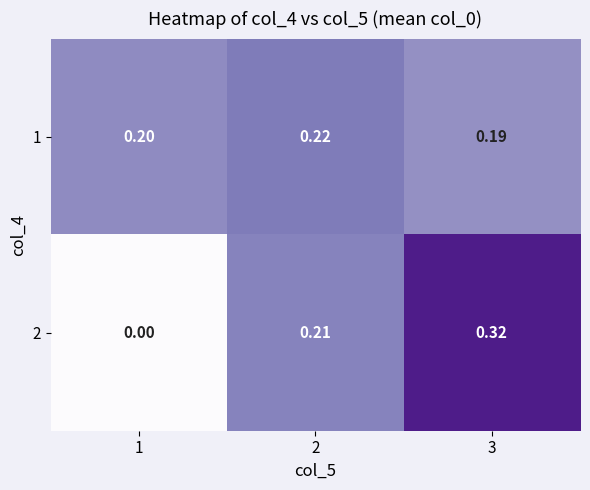

Is the value of 1 at 2 greater than the value of 2 at 3?

No